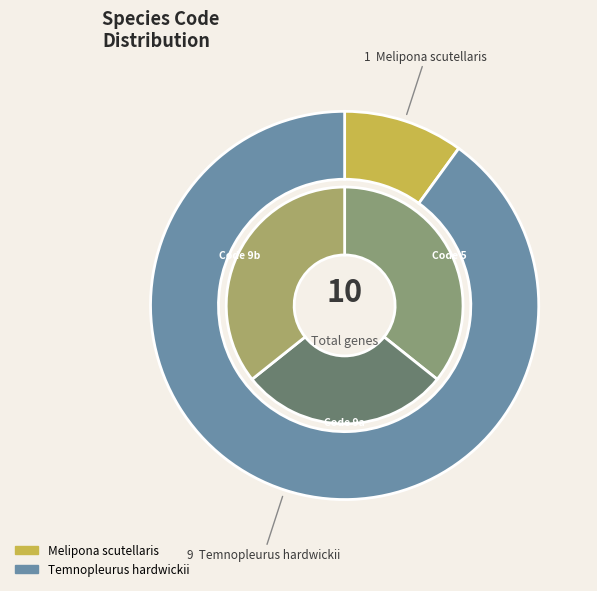

Does Temnopleurus hardwickii account for over 50% of the chart?

Yes